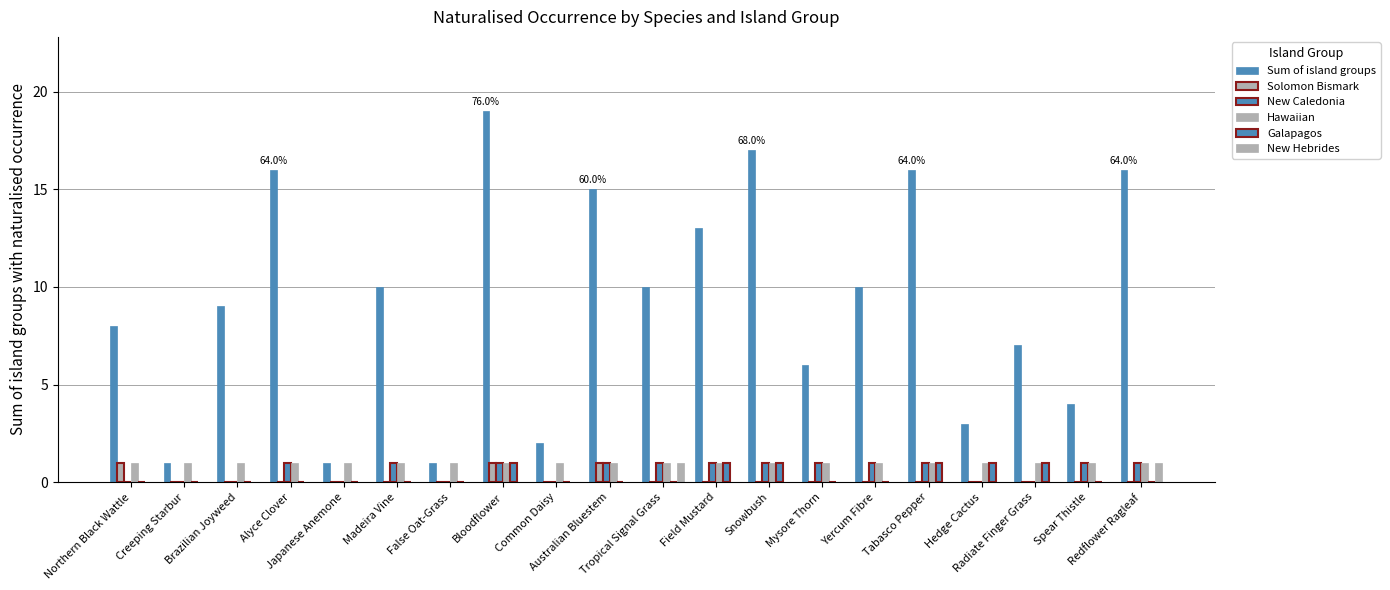

Does the chart contain stacked bars?

No